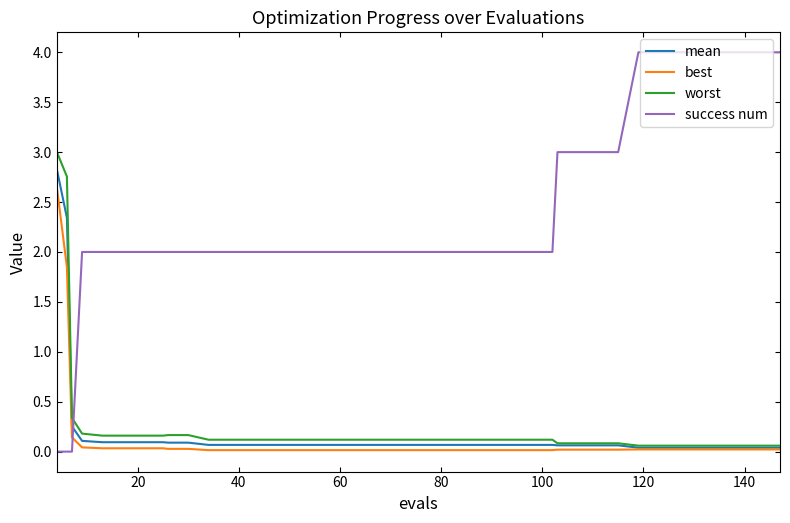

Which series has the largest total across all categories?

success num